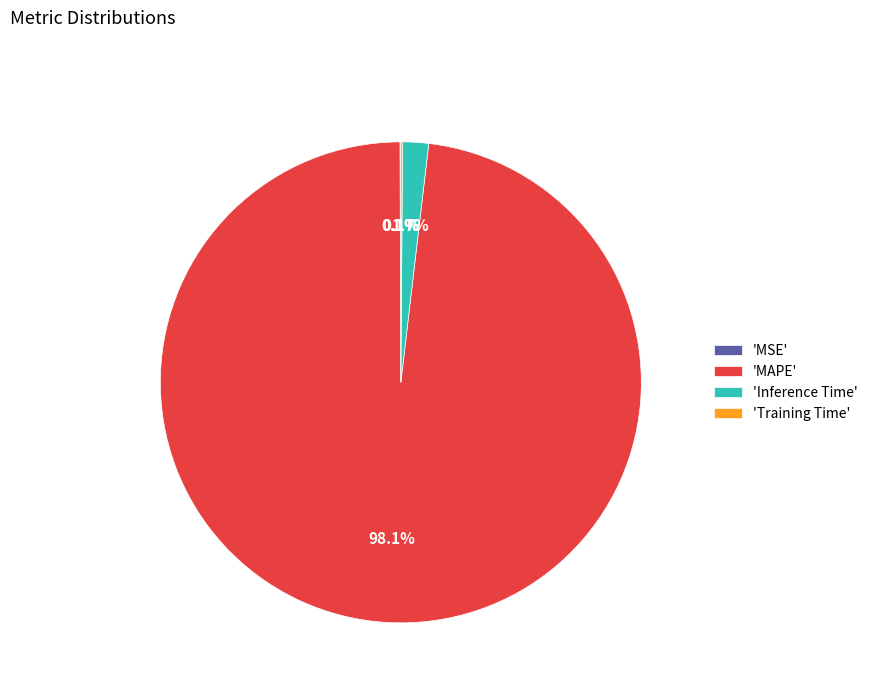

Is the sum of 'MAPE' and 'Inference Time' greater than half?

Yes